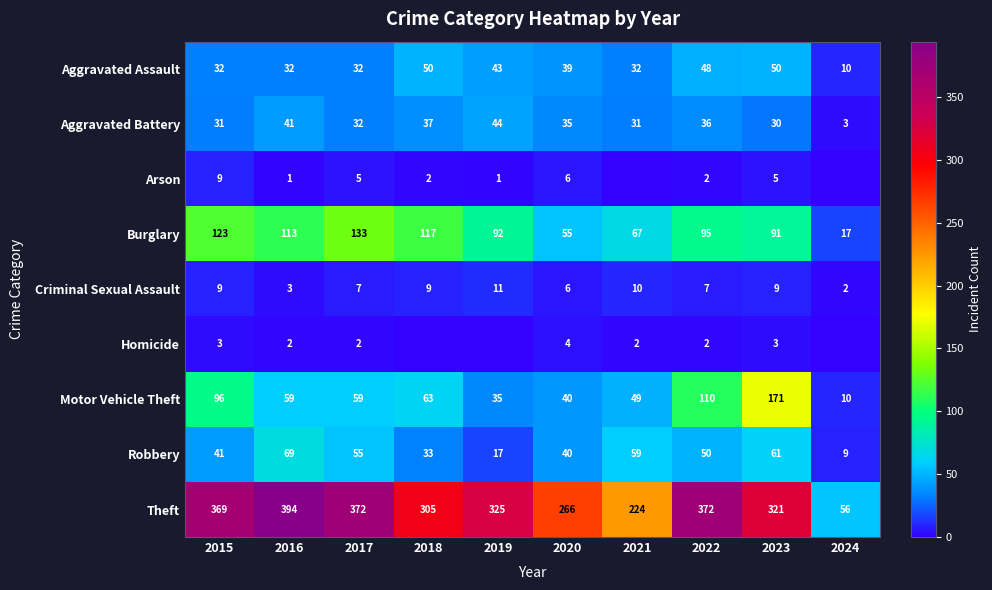

Which has a higher value, 2016 or 2019?

2019